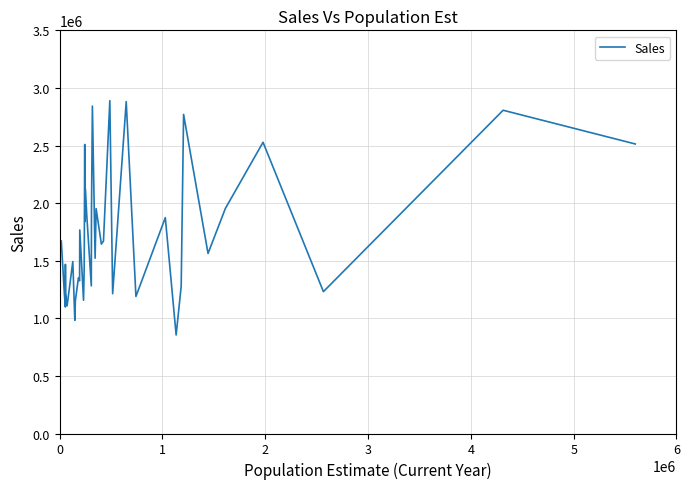

What is the smallest value displayed?

855239.4